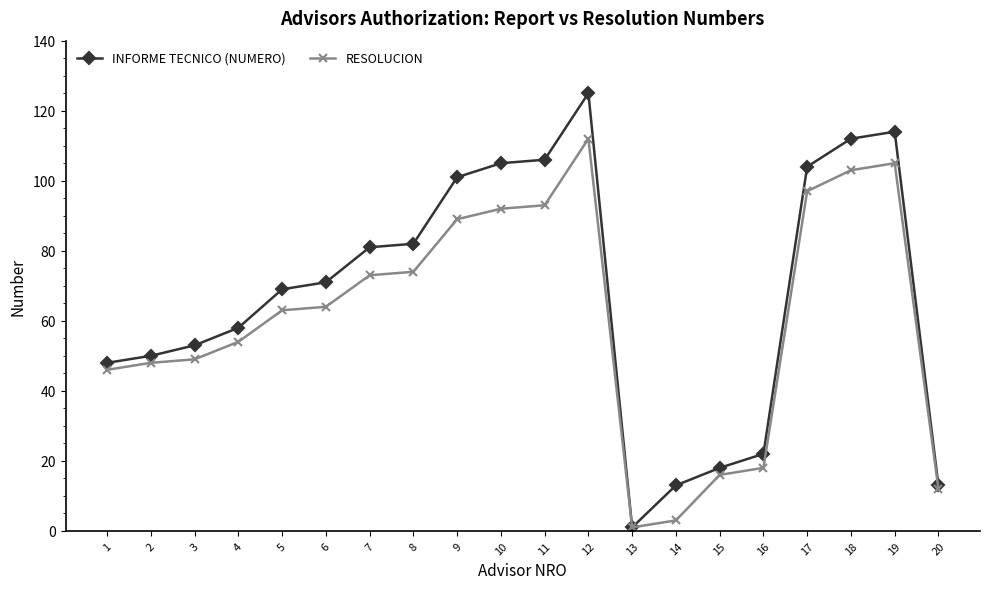

What is the value of the RESOLUCION point at the 6th from the left?

64